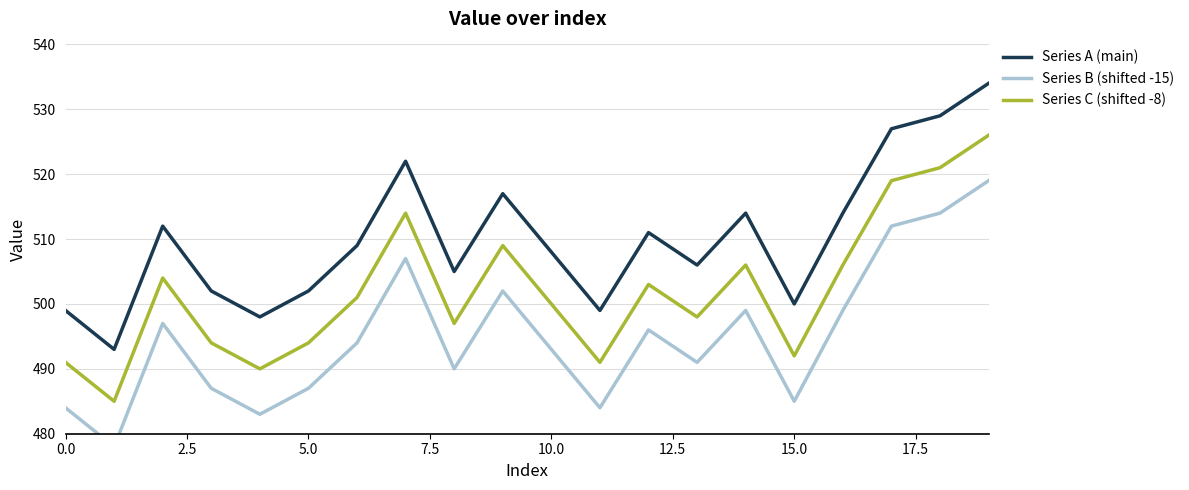

Between 10 and 13, which series saw the biggest shift?

Series A (main)